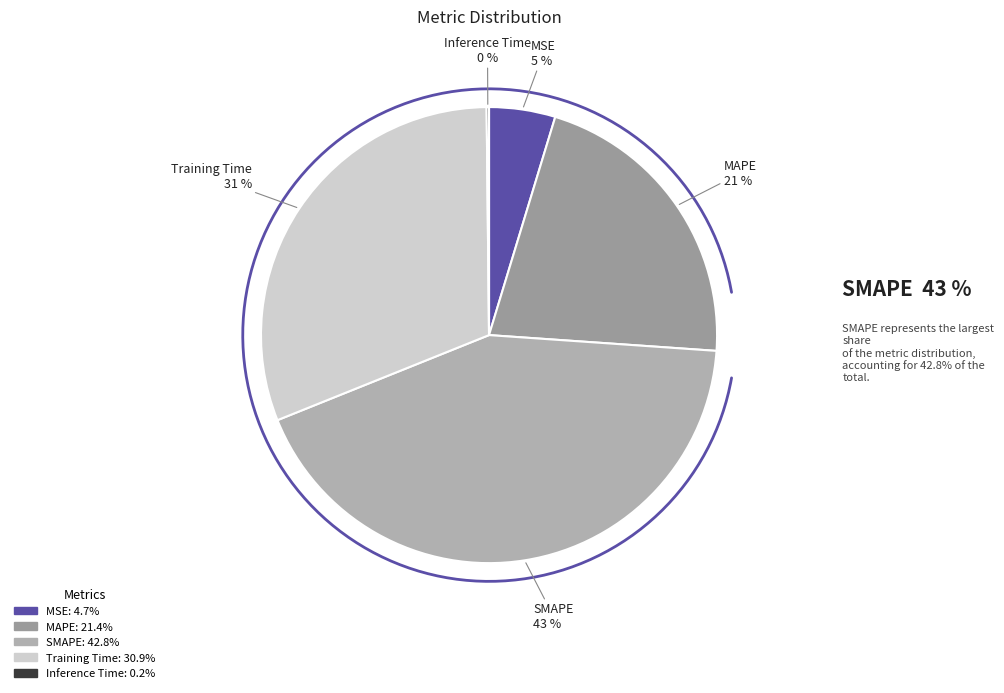

To the nearest percent, what is the average slice percentage?

20%